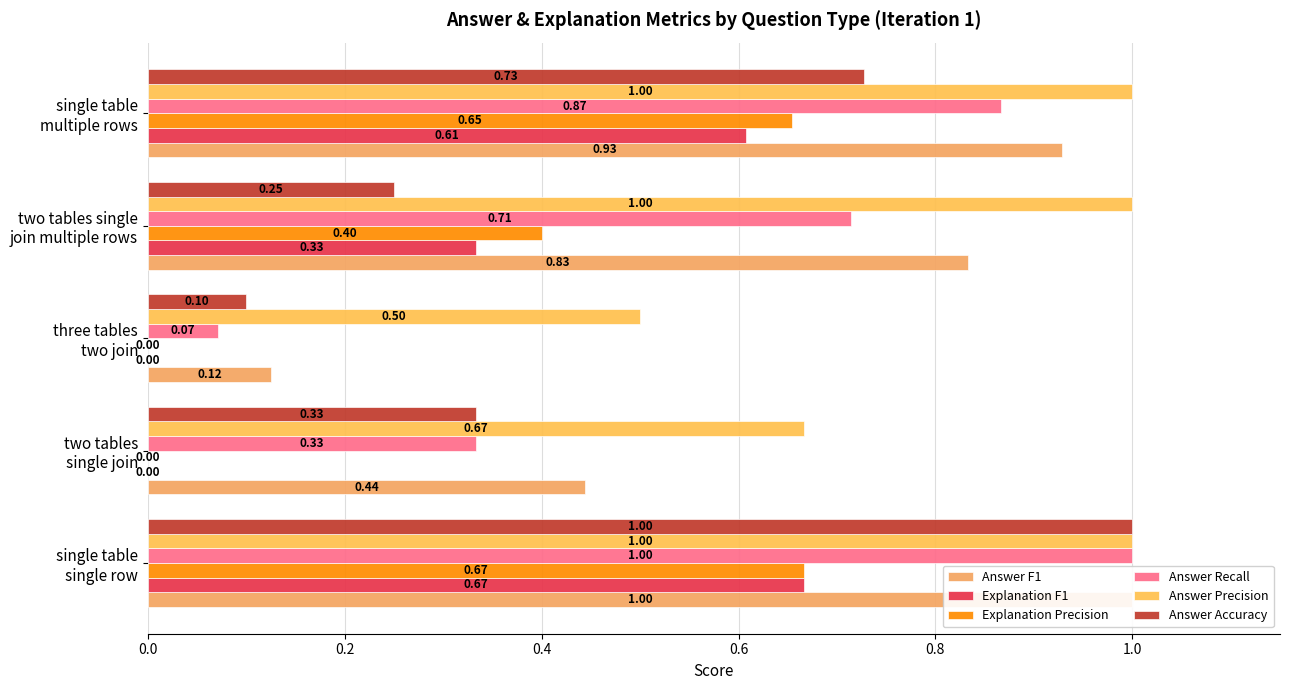

What is the difference between the maximum and minimum values in the Answer Recall series?

0.9